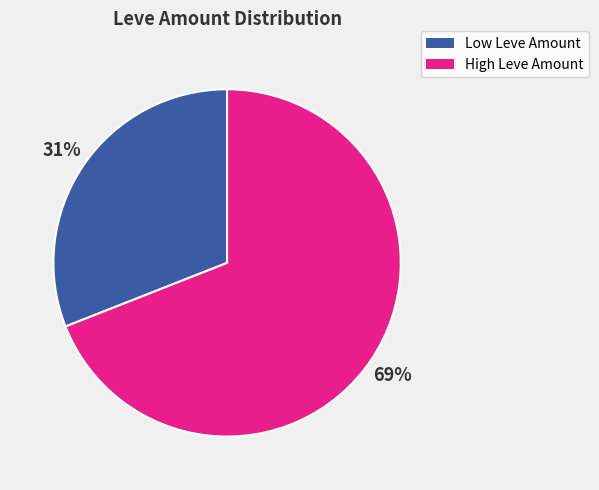

Count the number of slices in the pie.

2